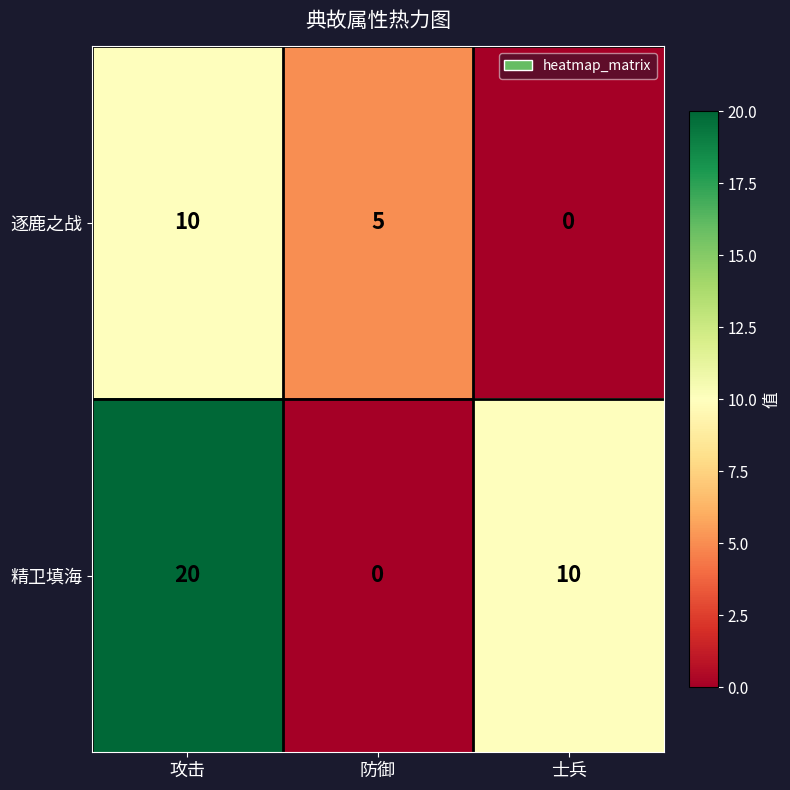

At how many categories does at least one series exceed 11?

1